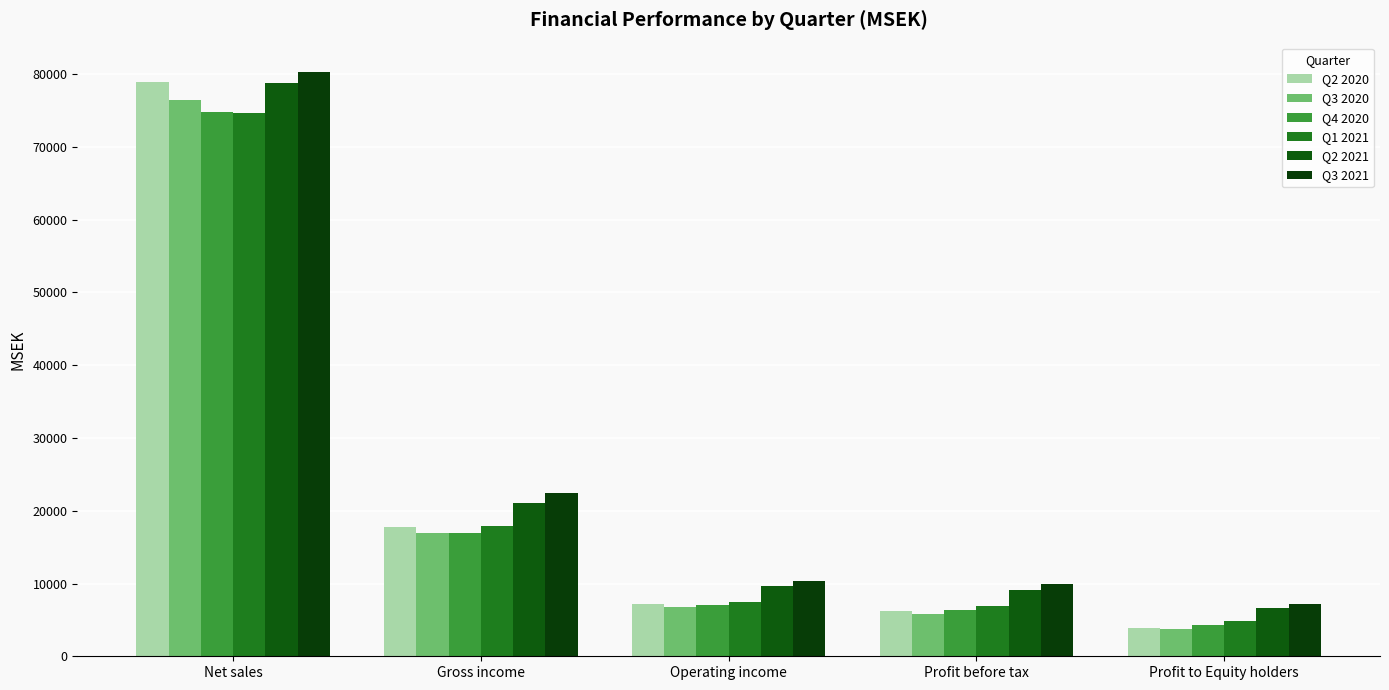

True or false: Q1 2021 has a value of 4830 at Profit to Equity holders.

True